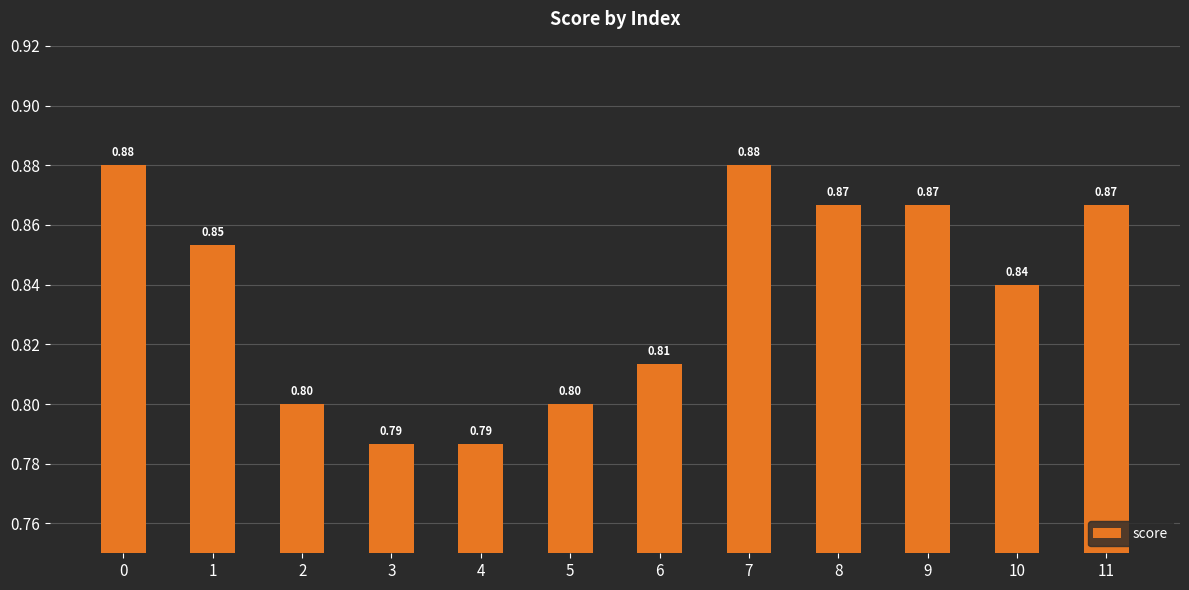

Does the chart contain stacked bars?

No